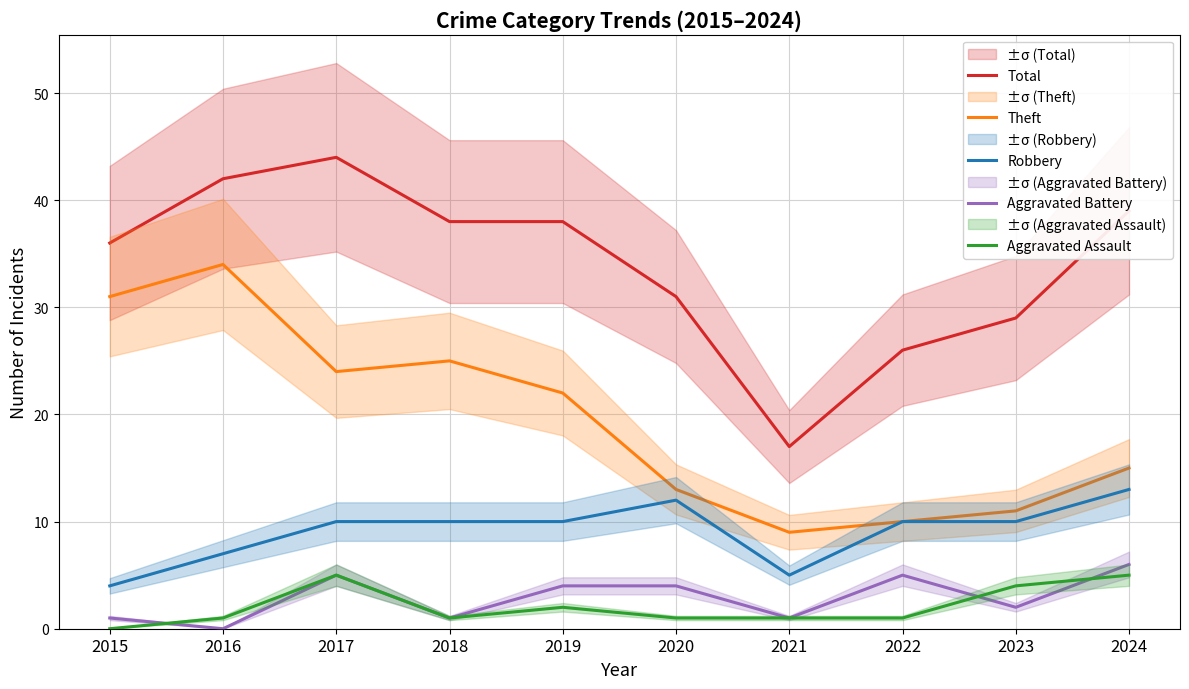

Reading left to right, transcribe all the data shown in this chart.

Total: 36	42	44	38	38	31	17	26	29	39
Theft: 31	34	24	25	22	13	9	10	11	15
Robbery: 4	7	10	10	10	12	5	10	10	13
Aggravated Battery: 1	0	5	1	4	4	1	5	2	6
Aggravated Assault: 0	1	5	1	2	1	1	1	4	5